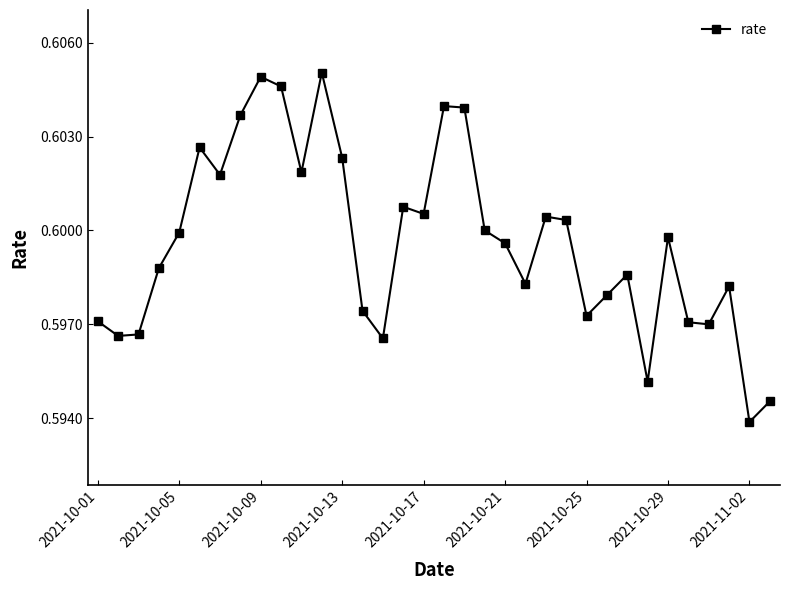

Count the values in the range 0 to 1.

34